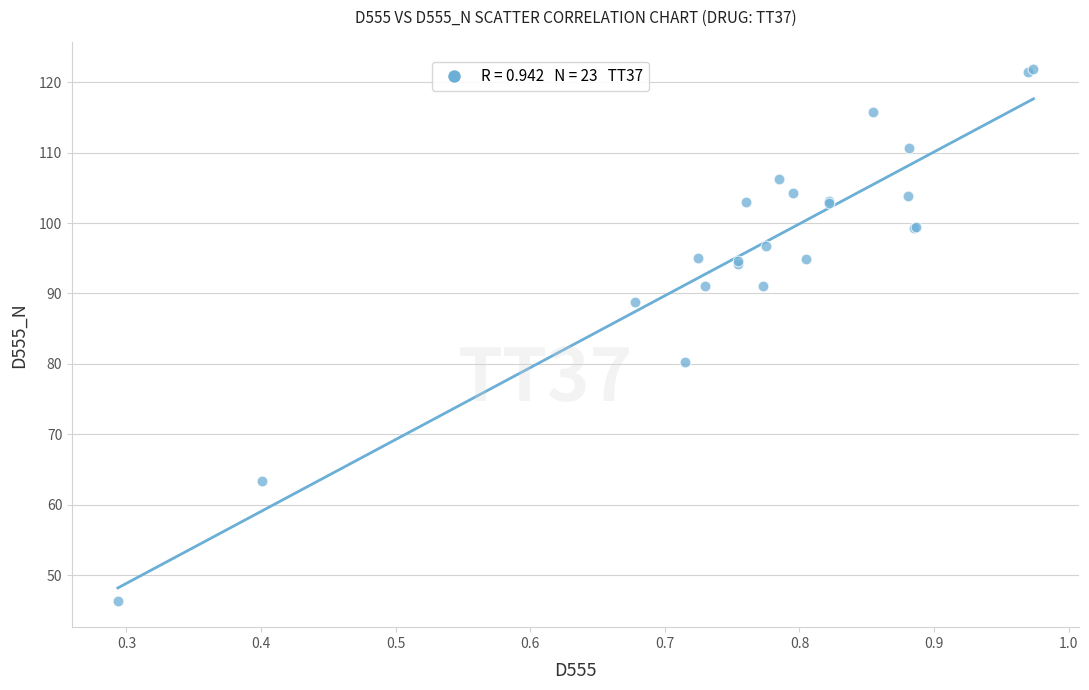

What Y value in the scatter plot is closest to 84?

80.2